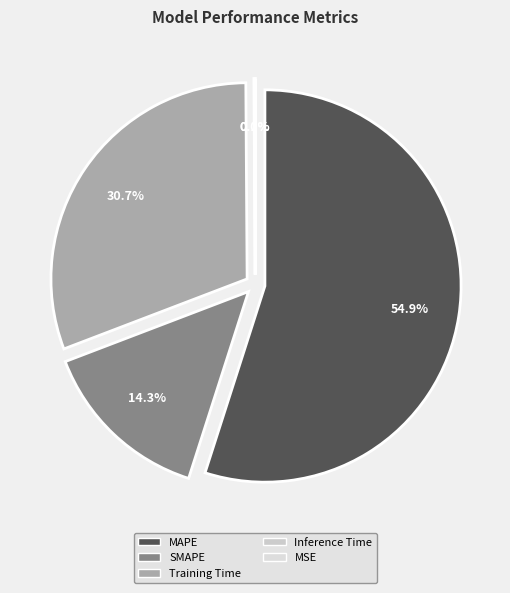

How many slices are in this pie chart?

5